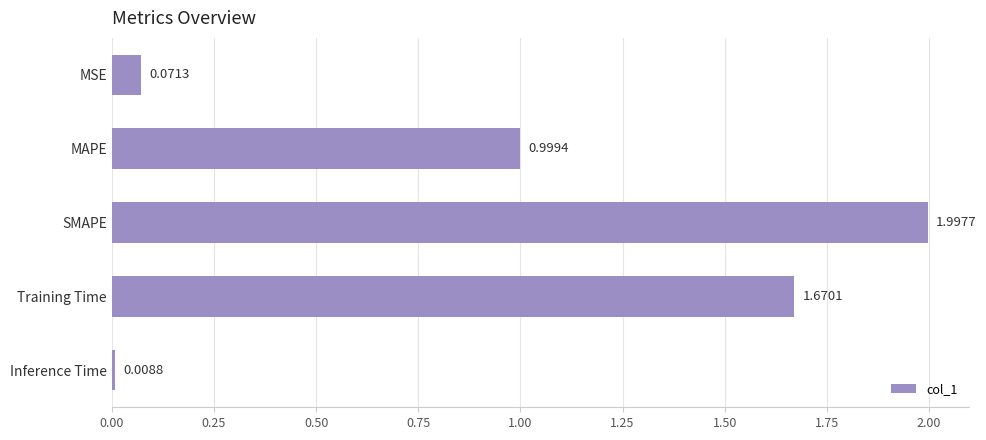

Where is the data nearest to the value 1?

MAPE